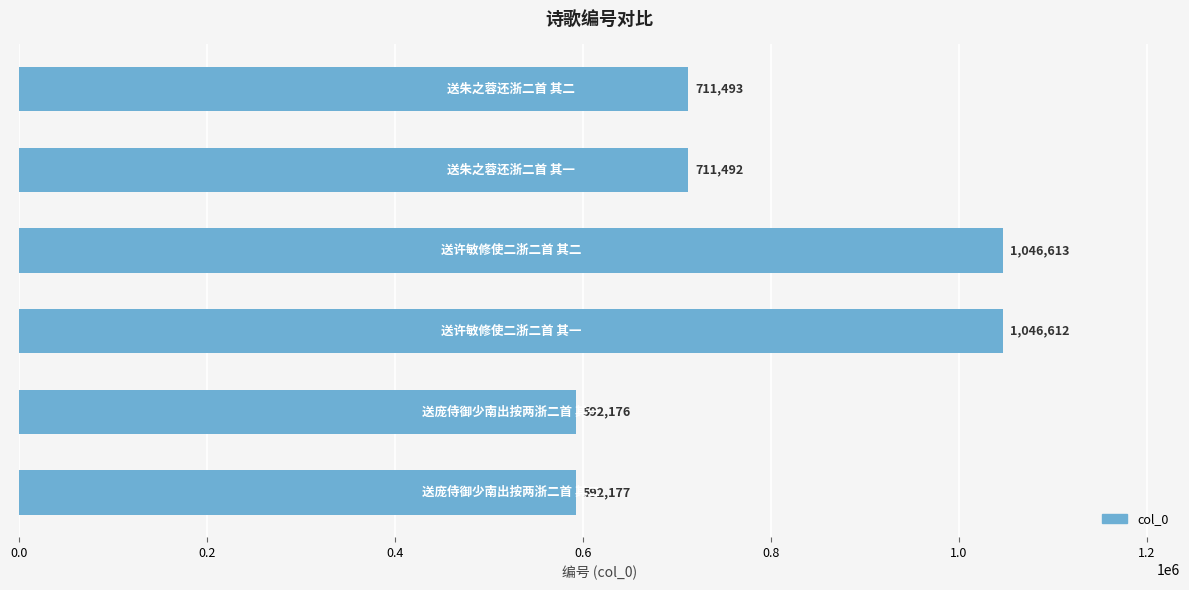

What is the smallest value displayed?

592176